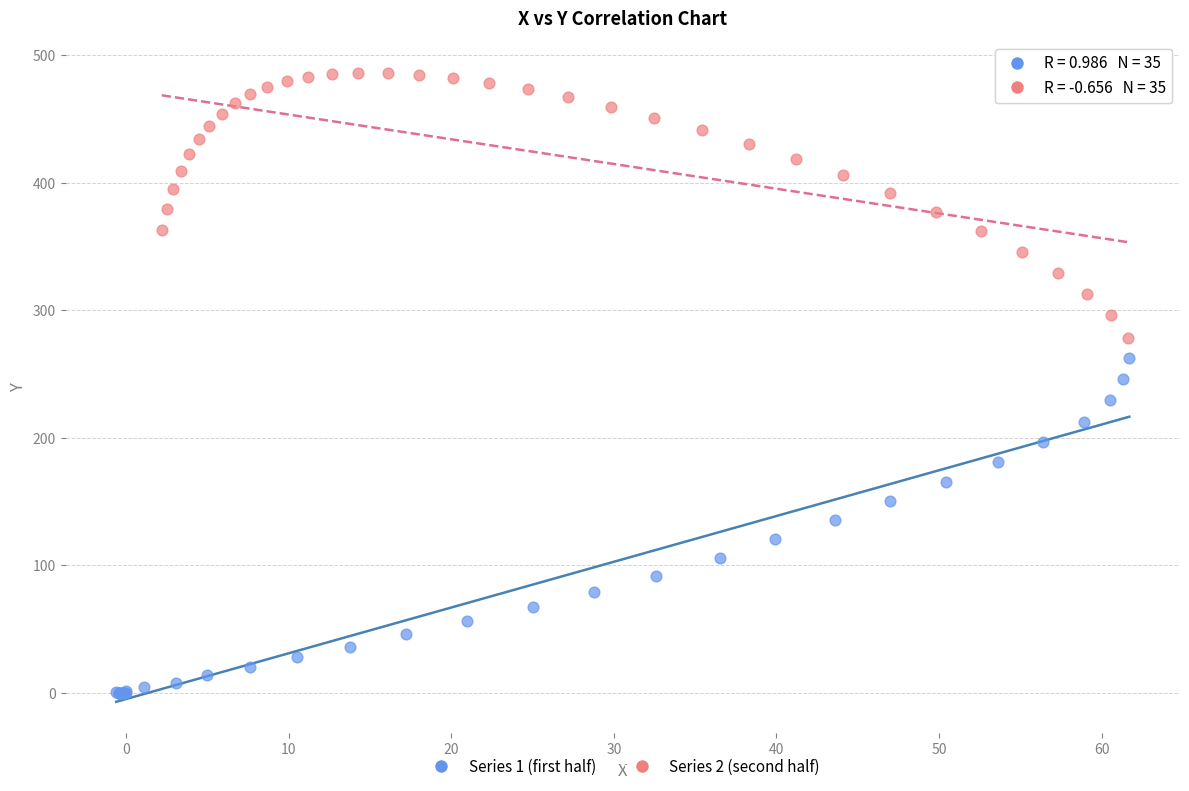

Which series contains the highest Y value?

Series 2 (second half)